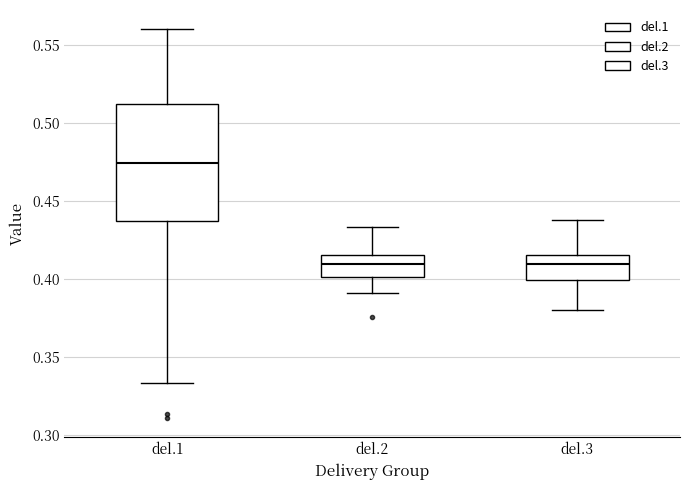

Where is the lower edge of the box for del.1 on the y-axis? The values are not printed on the chart, so give them approximately, as read against the axis.

0.435